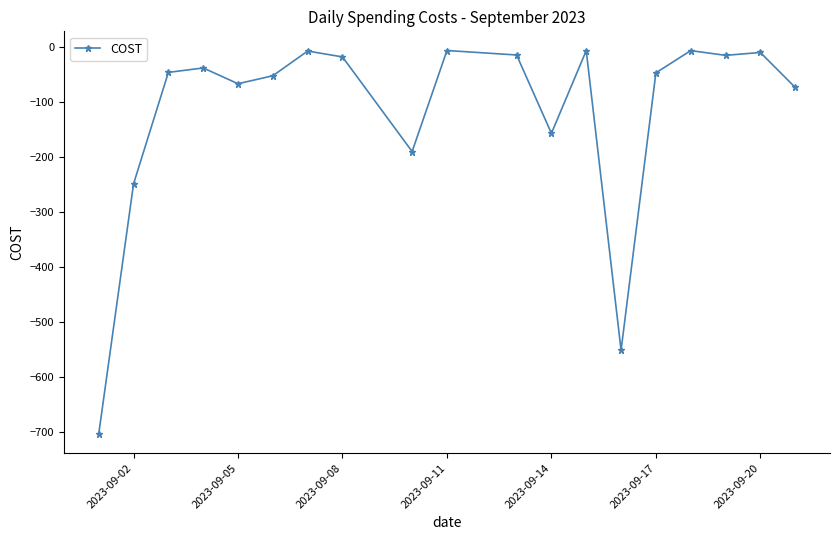

What is the minimum value shown in the chart?

-704.1